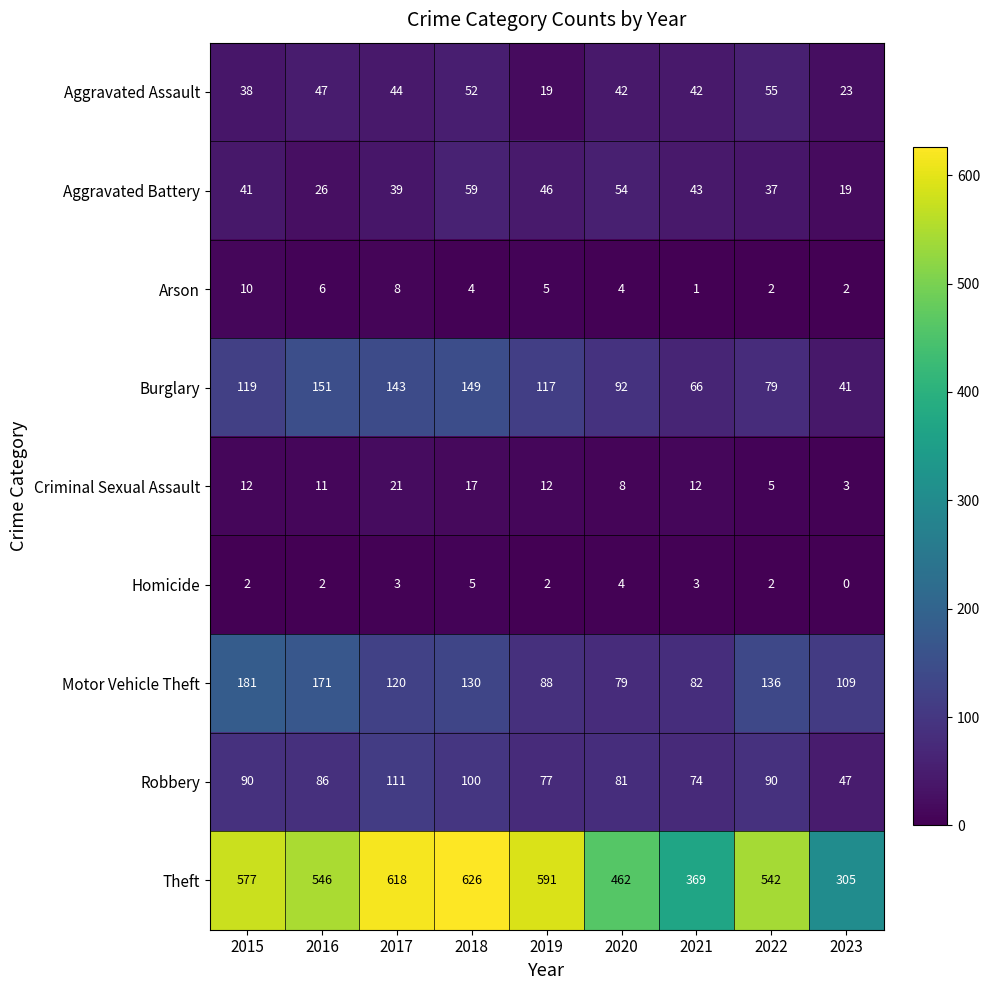

The value of Aggravated Assault at 2017 is 44. True or false?

True